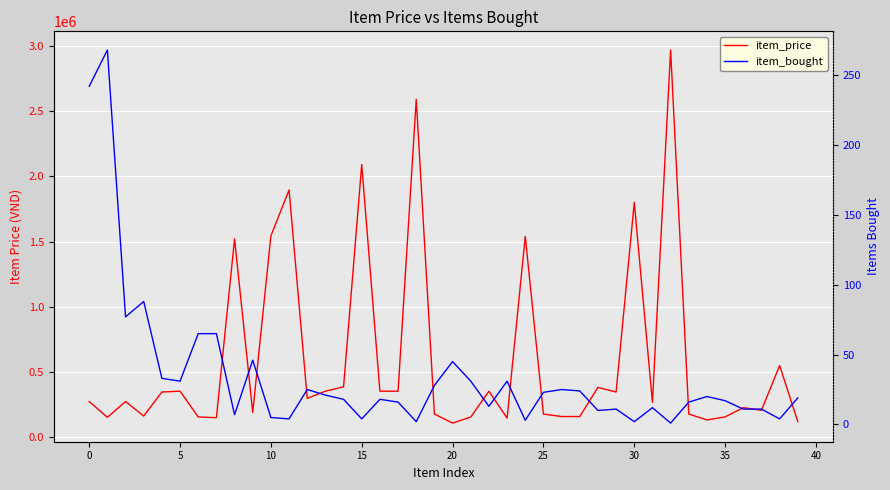

Which series has the largest total across all categories?

item_price